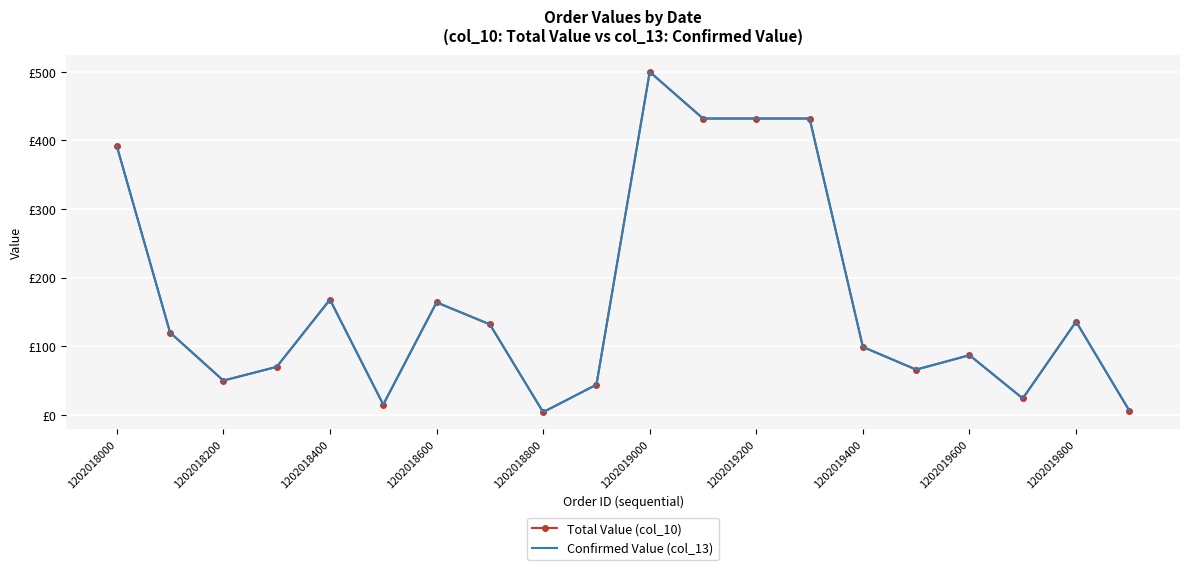

True or false: Total Value (col_10) and Confirmed Value (col_13) intersect in this chart.

False